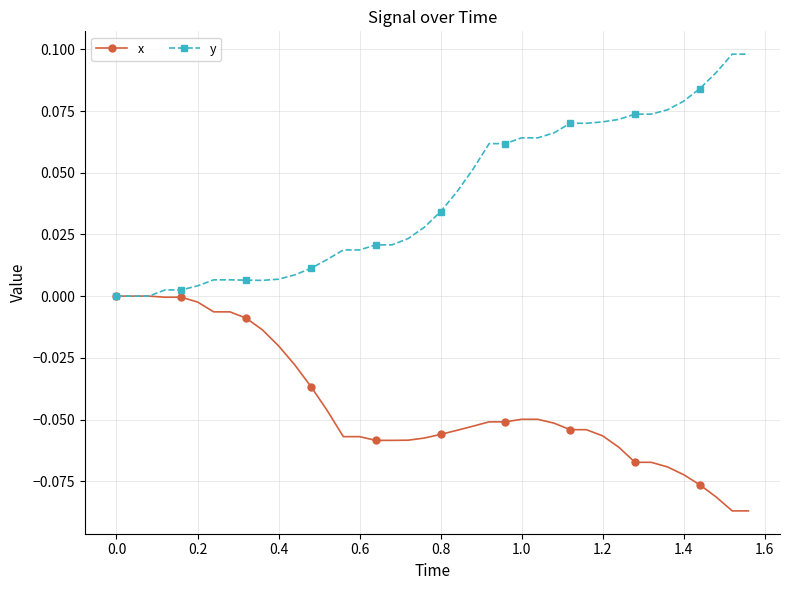

List the series in order of their peak value, lowest first.

x, y